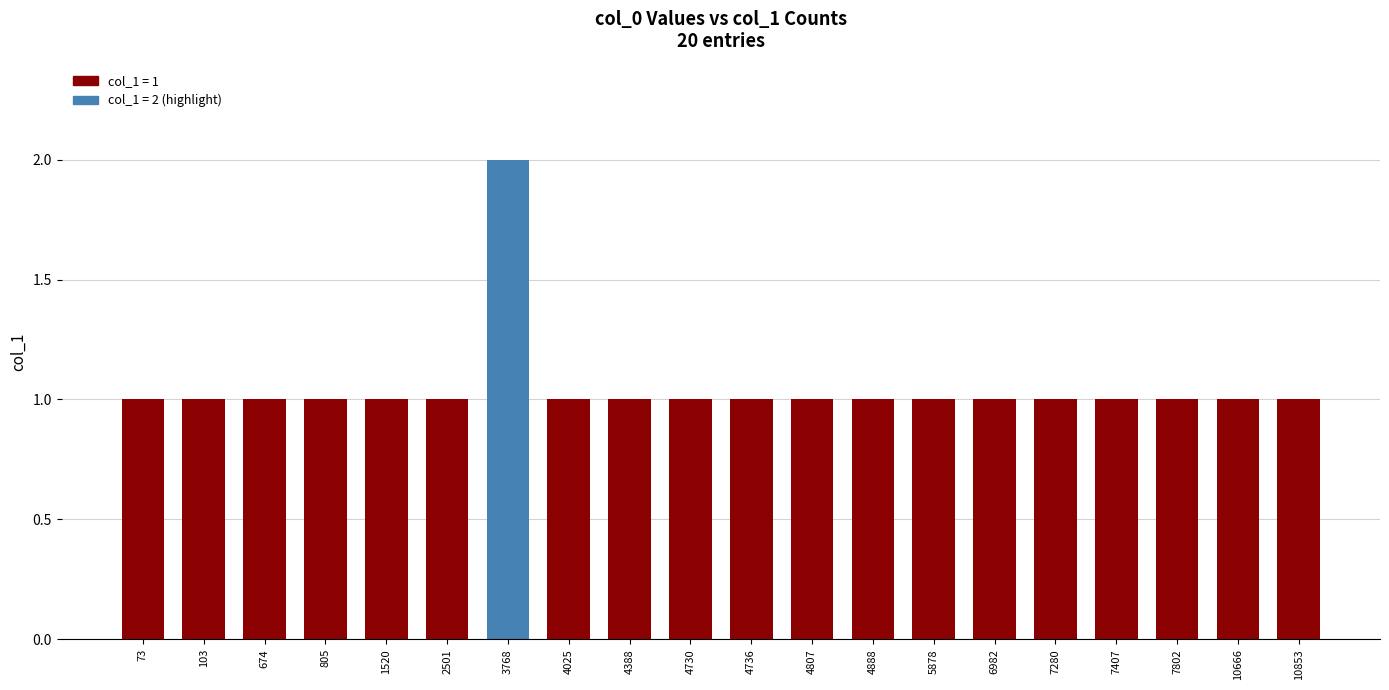

Read the value at 4807.

1